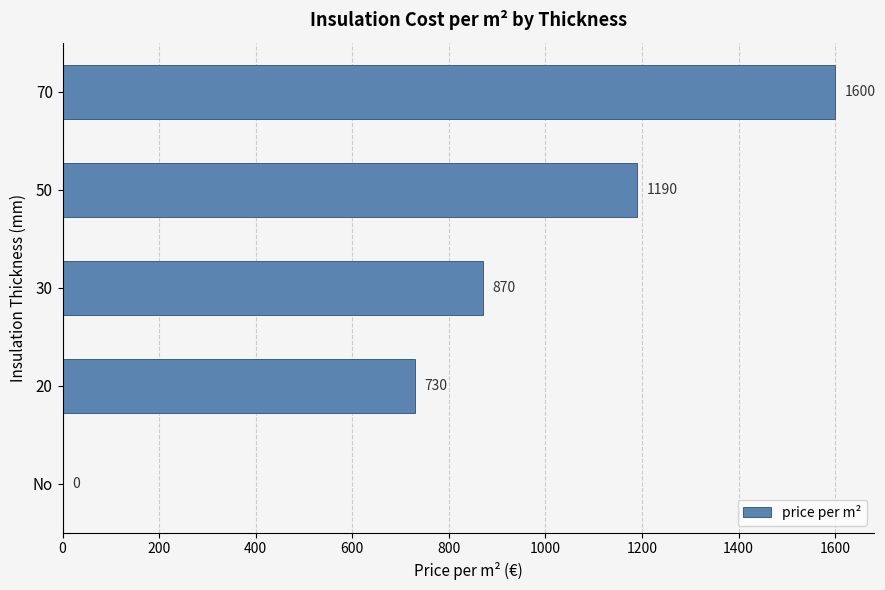

Is it true that the value at 20 is 998?

False